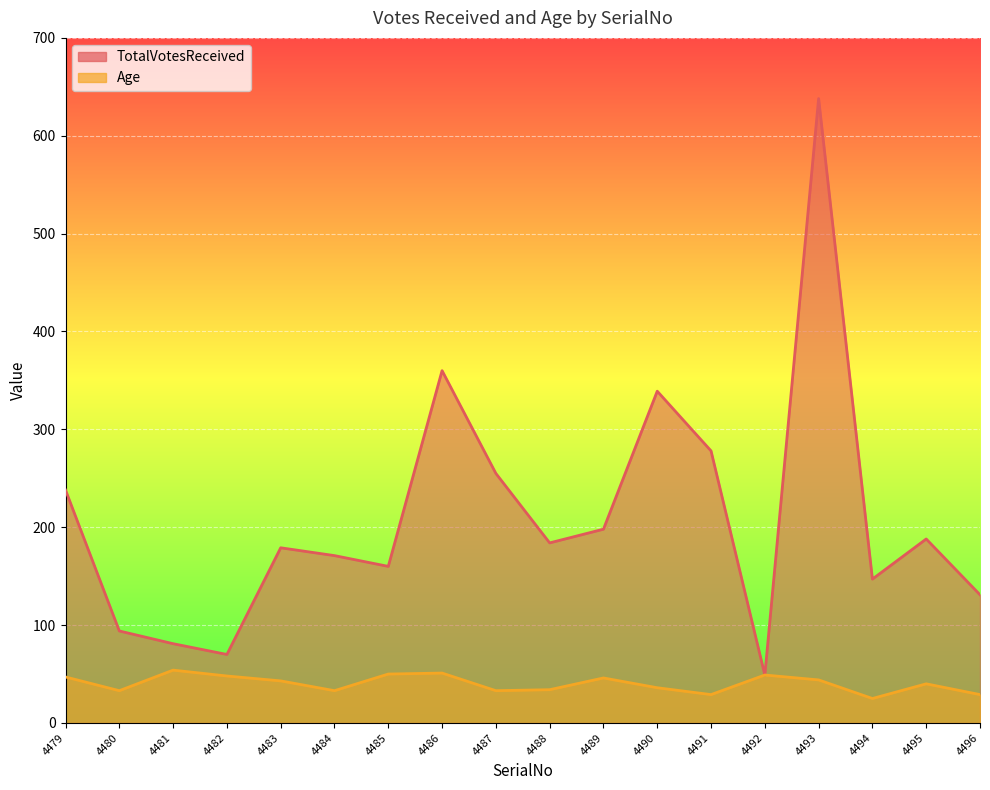

At which label does TotalVotesReceived reach its peak?

4493